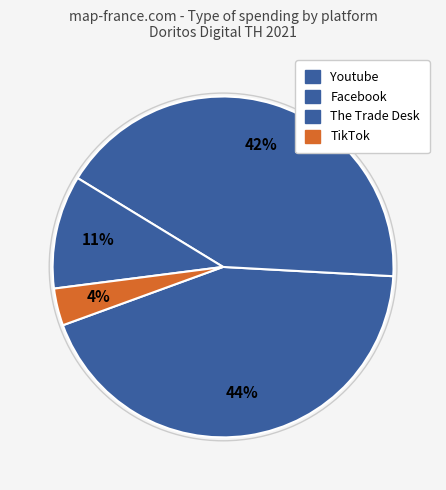

How many segments does this pie chart have?

4